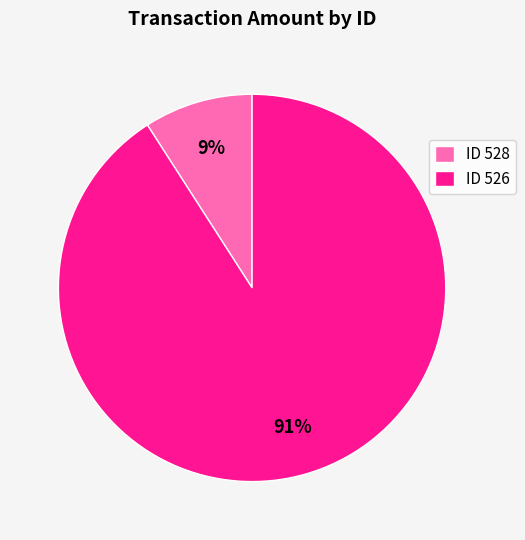

Count the number of slices in the pie.

2